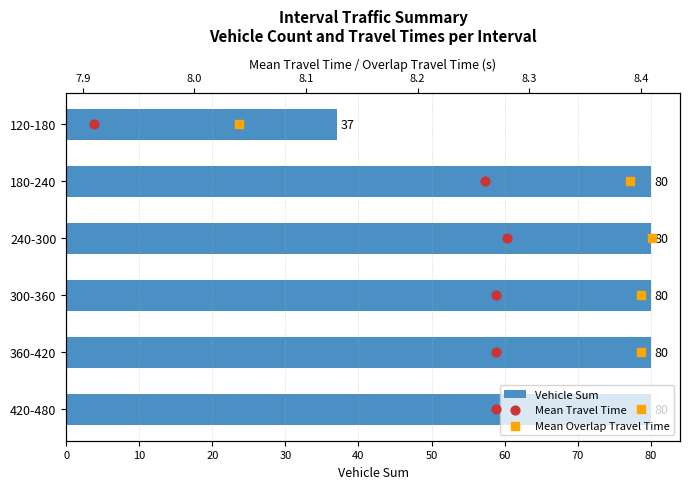

Which series has the widest spread of Y values?

Vehicle Sum